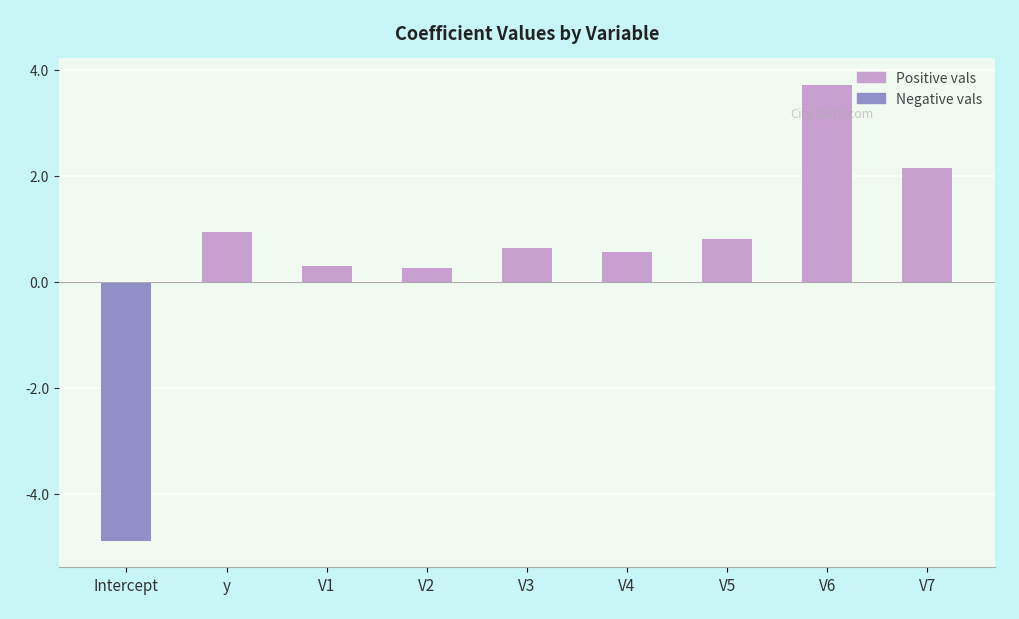

How many values in the Negative vals series are below 0?

1